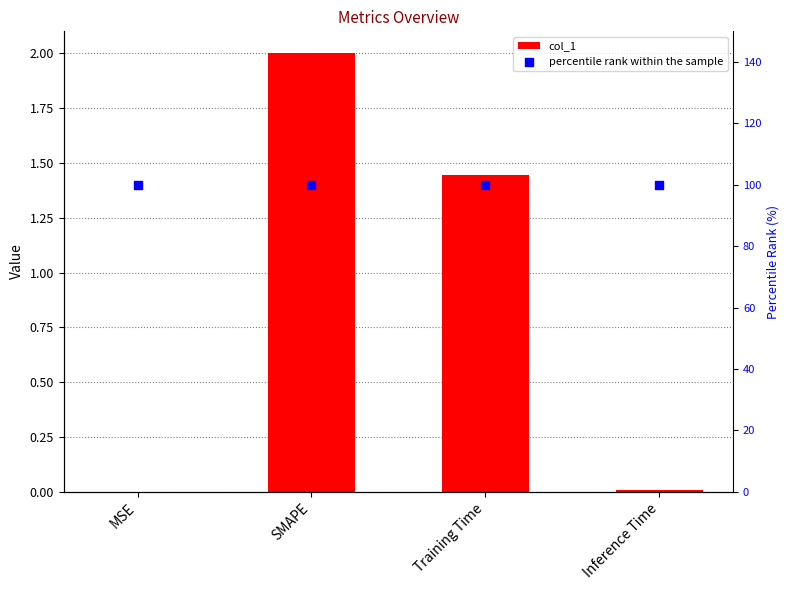

Which series has the largest Y range (max minus min)?

col_1